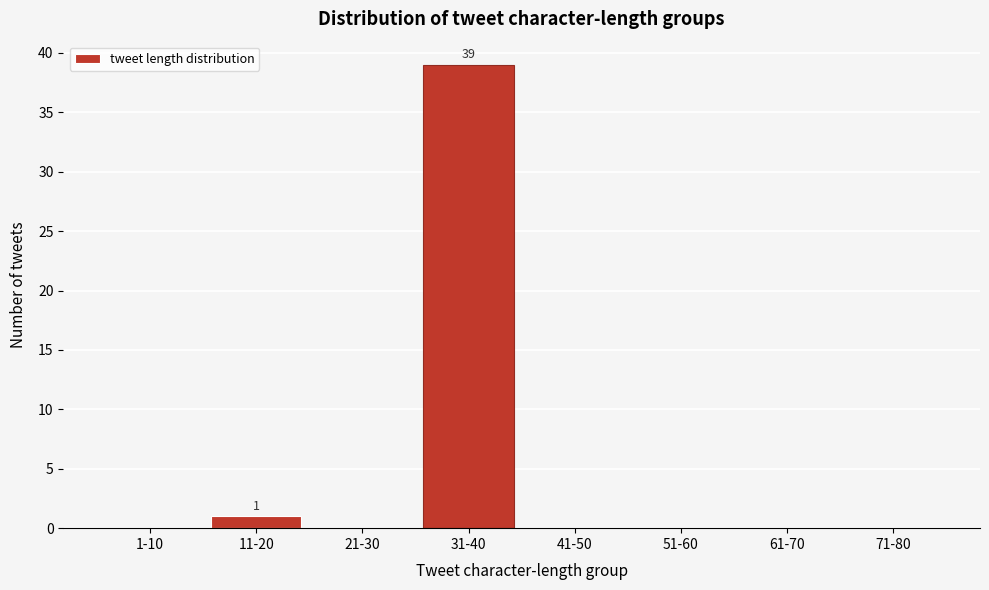

Reading left to right, transcribe all the data shown in this chart.

1-10=0	11-20=1	21-30=0	31-40=39	41-50=0	51-60=0	61-70=0	71-80=0